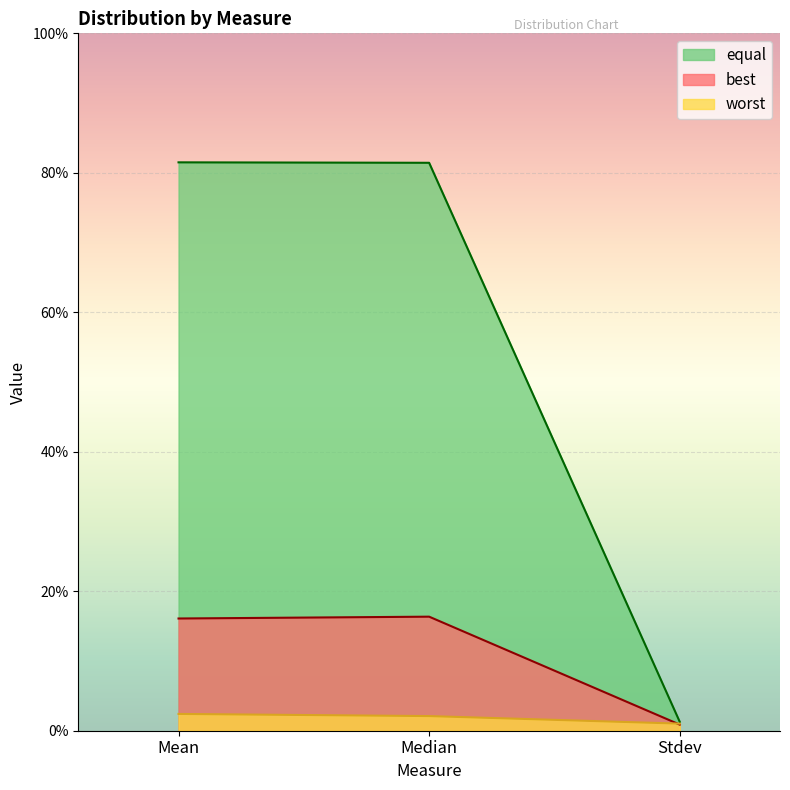

What is the sum of all equal values?

1.6